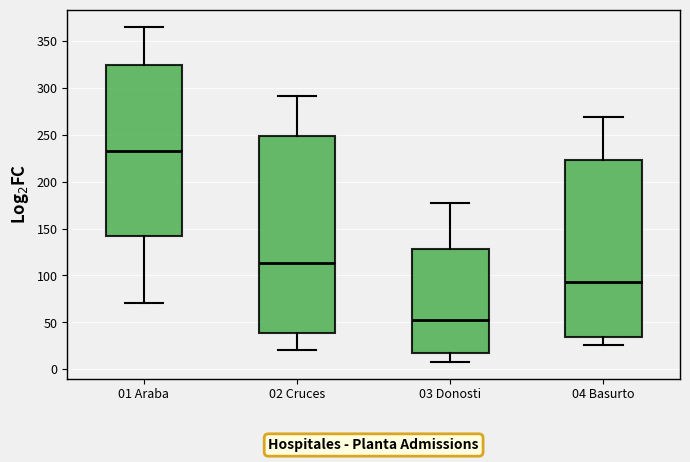

Comparing the boxes themselves (not the whiskers), which one is the tallest?

02 Cruces